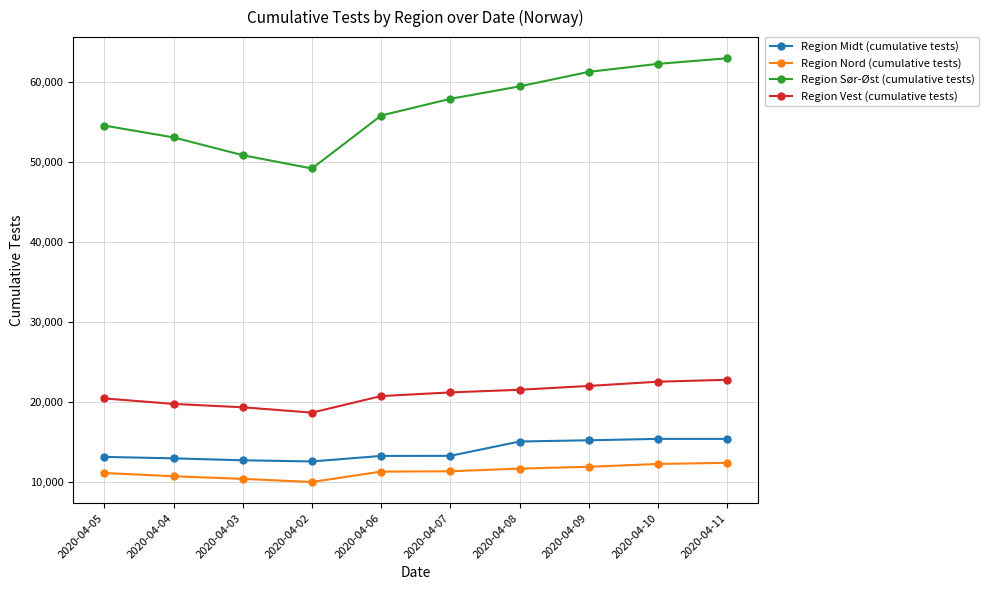

What is the label of the 3rd point from the left?

2020-04-03